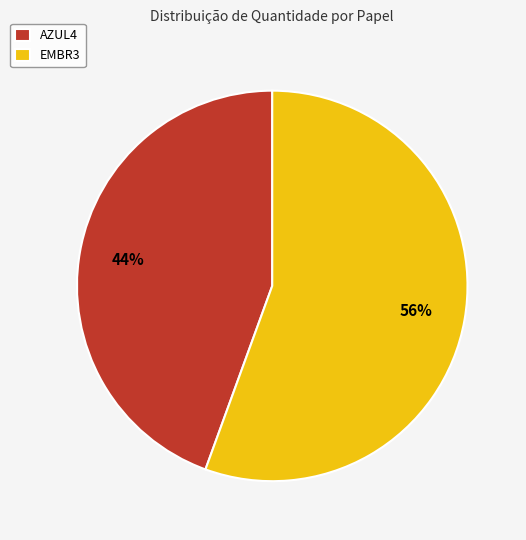

Between EMBR3 and AZUL4, which is larger?

EMBR3